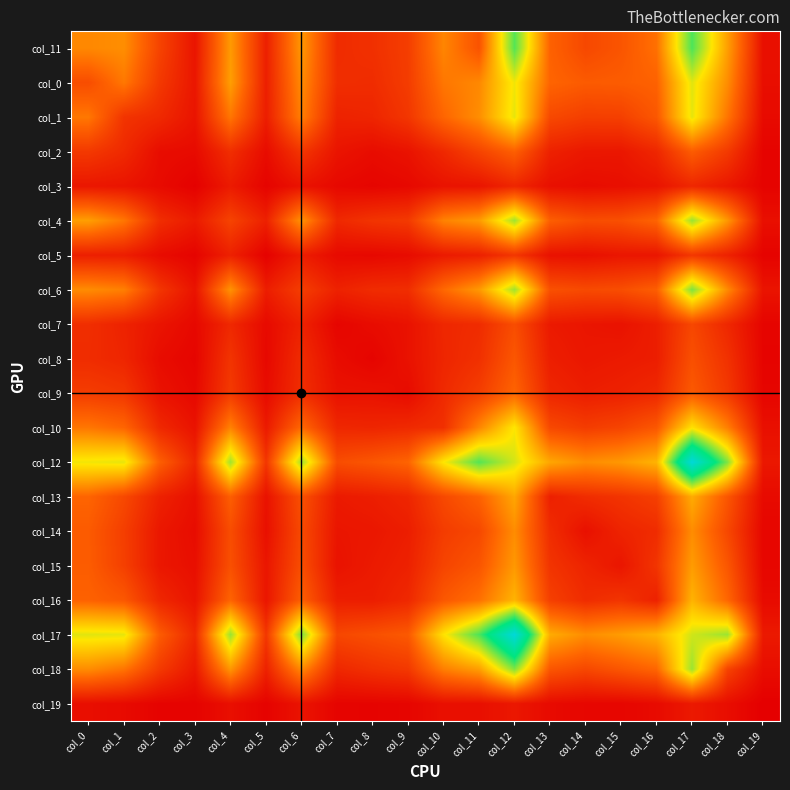

Which label corresponds to the largest value in the chart?

col_17